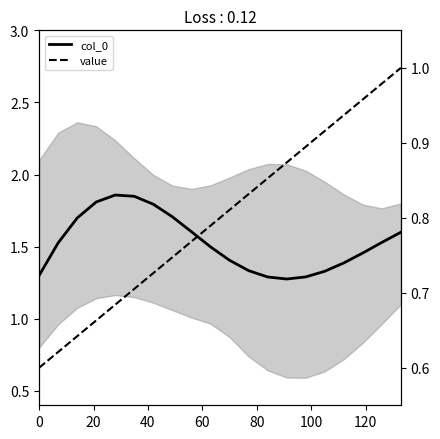

What are all the series names shown in the legend?

col_0, value